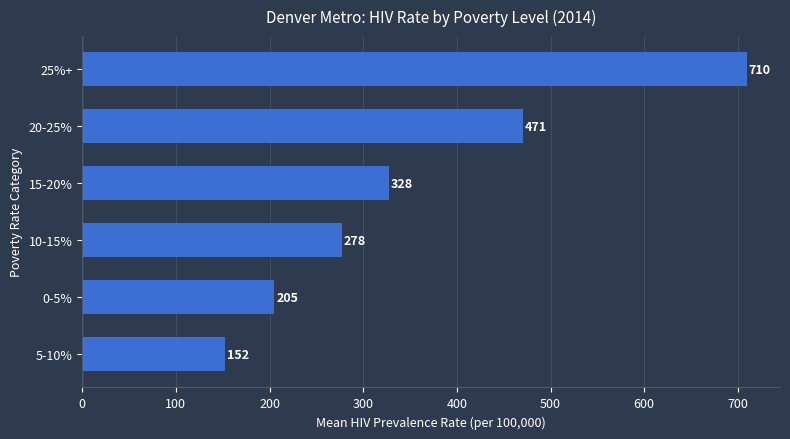

The value at 25%+ is 709.5. True or false?

True